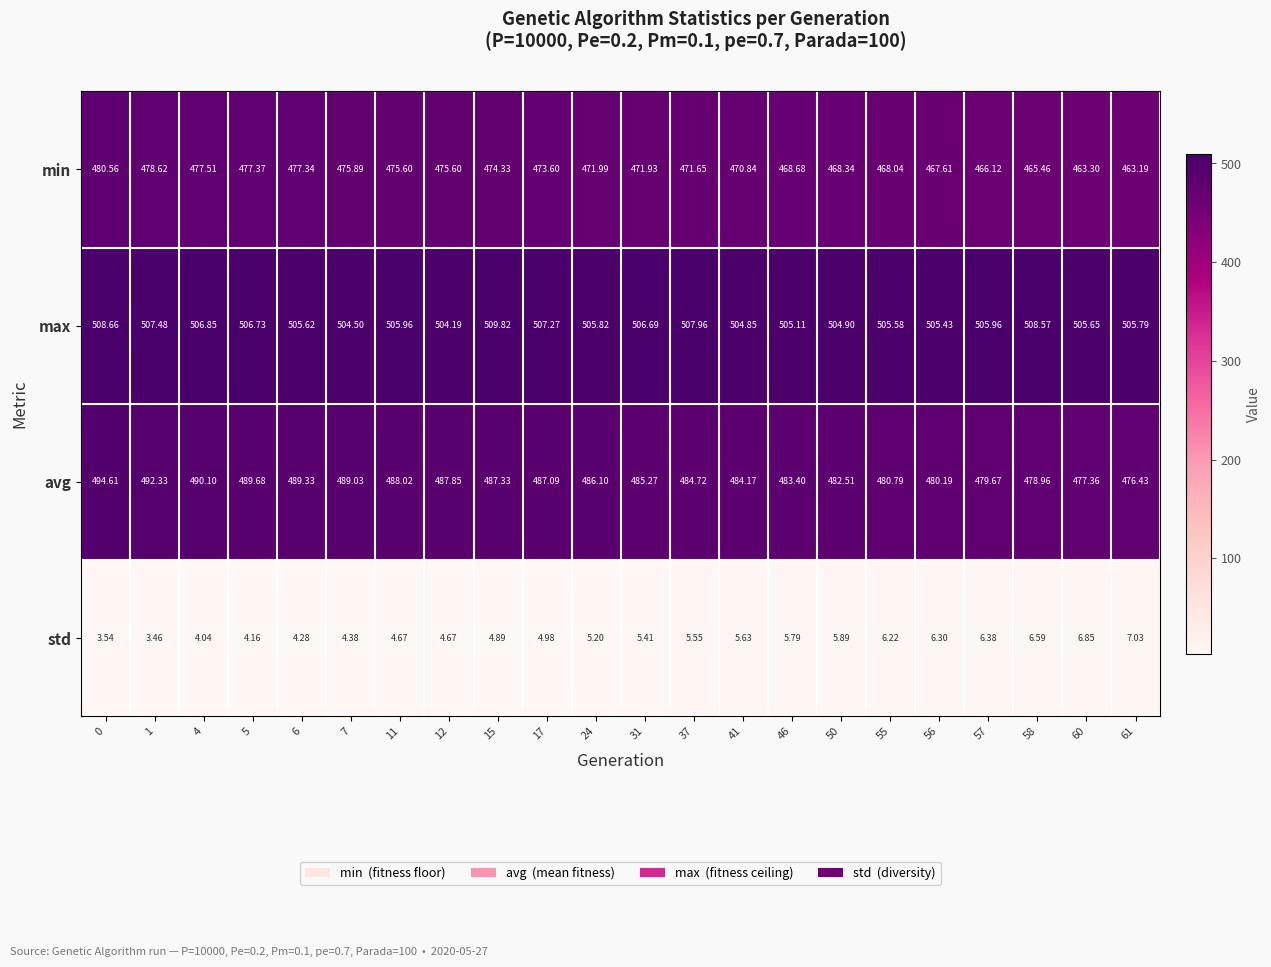

Rank the series by their maximum value, from highest to lowest.

max, avg, min, std